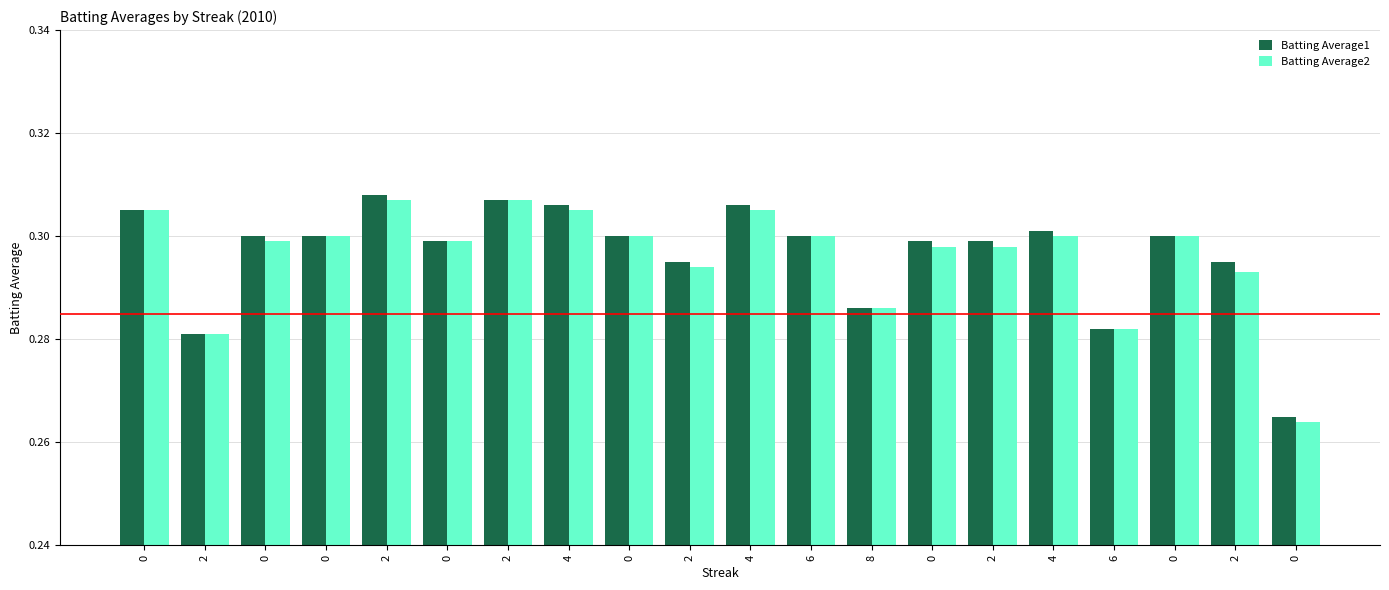

The Batting Average2 series shows 0.1 at 0. True or false?

False